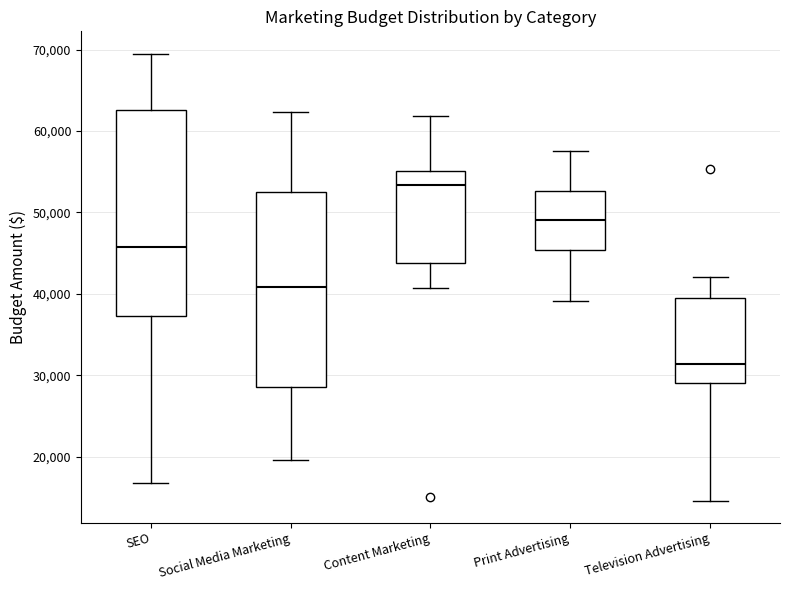

Where is the upper edge of the box for Social Media Marketing on the y-axis? The values are not printed on the chart, so give them approximately, as read against the axis.

53000